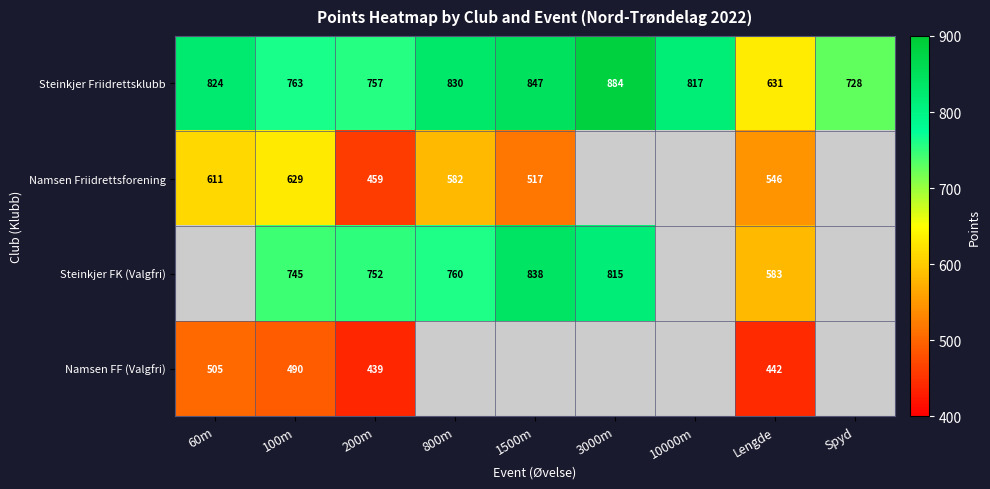

Is it true that Steinkjer FK (Valgfri) equals 1270.0 at 3000m?

False